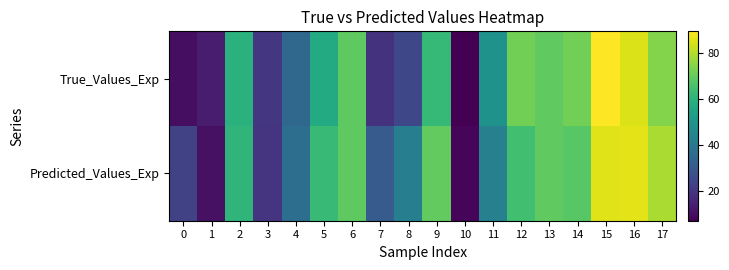

Reading left to right, what are all the values shown in this chart?

True_Values_Exp: 0=10.0	1=13.4	2=59.6	3=20.2	4=34.9	5=57.5	6=69.1	7=19.1	8=25.0	9=62.4	10=7.1	11=48.9	12=71.8	13=69.2	14=71.9	15=89.5	16=85.2	17=74.2
Predicted_Values_Exp: 0=23.3	1=10.9	2=61.1	3=19.5	4=37.0	5=62.8	6=69.1	7=30.7	8=42.2	9=69.7	10=8.3	11=42.9	12=64.4	13=69.3	14=68.2	15=85.5	16=85.9	17=79.1